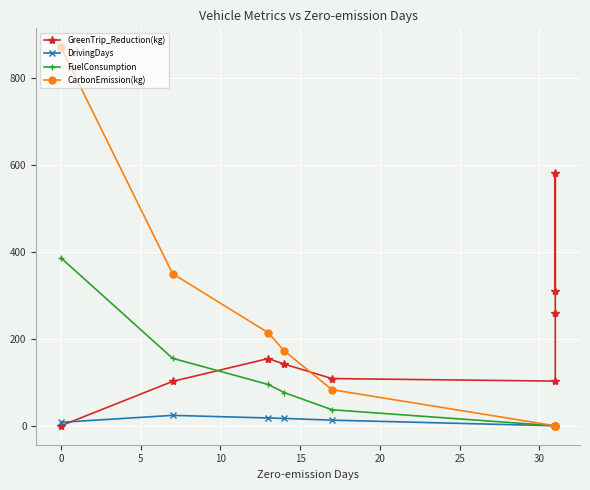

How many values in the FuelConsumption series exceed 36?

5